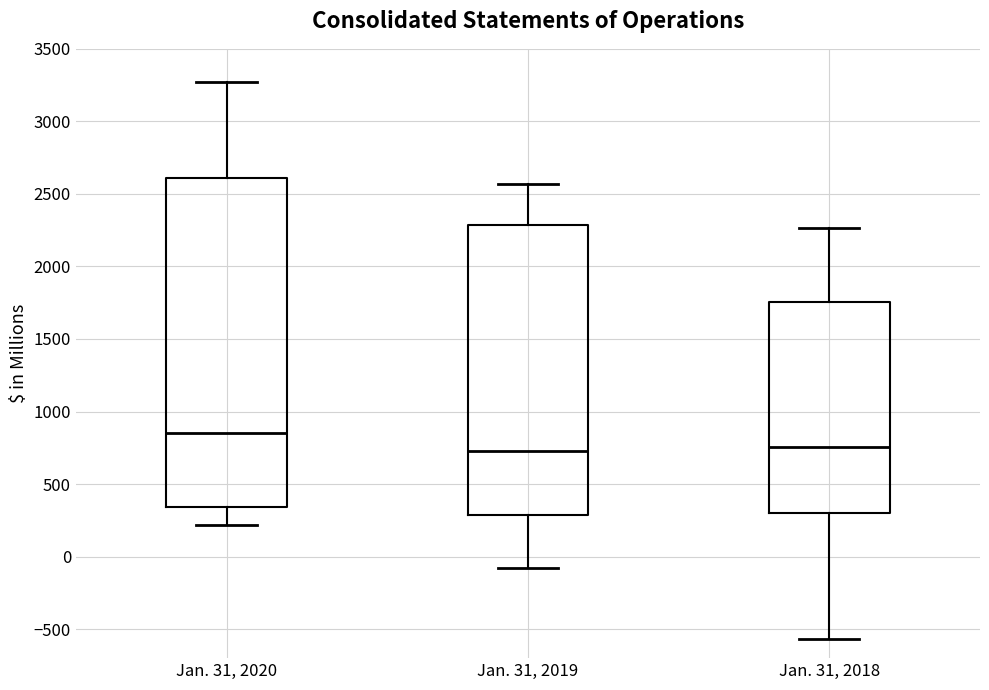

Reading left to right, transcribe this box plot: for each box, give where its median line is, the range the box spans, and where its two whiskers end, as read against the y-axis. The values are not printed on the chart, so give them approximately, as read against the axis.

Jan. 31, 2020: median 850, box 350 to 2600, whiskers 200 to 3250
Jan. 31, 2019: median 750, box 300 to 2300, whiskers -100 to 2550
Jan. 31, 2018: median 750, box 300 to 1750, whiskers -550 to 2250